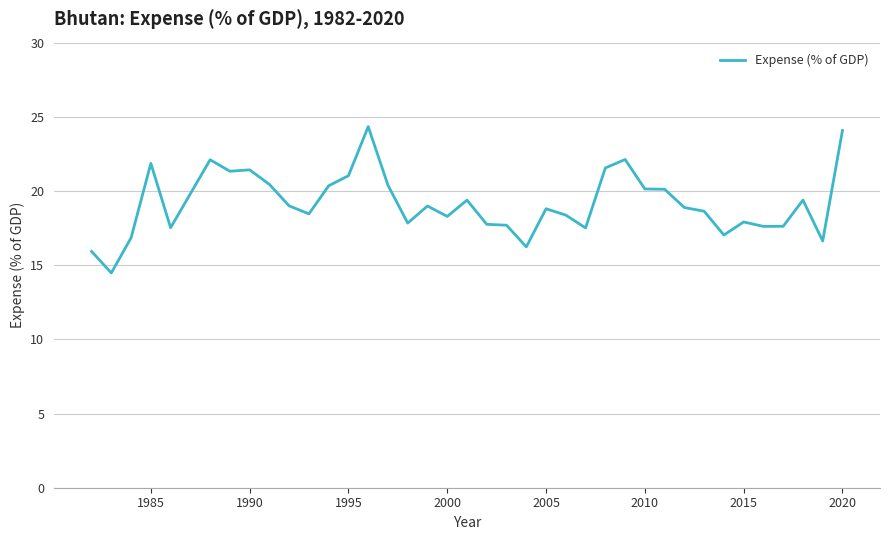

What is the greatest value displayed?

24.3